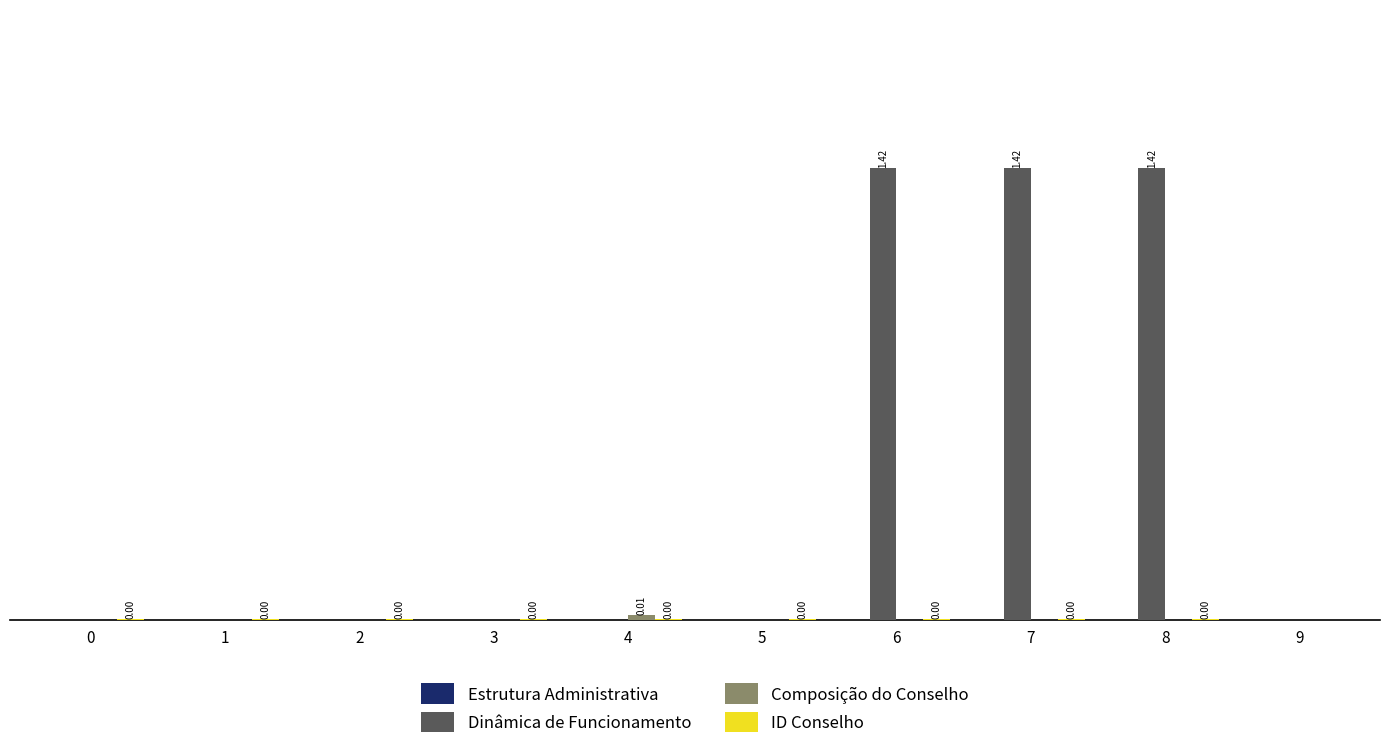

Which series has the largest total across all categories?

Dinâmica de Funcionamento